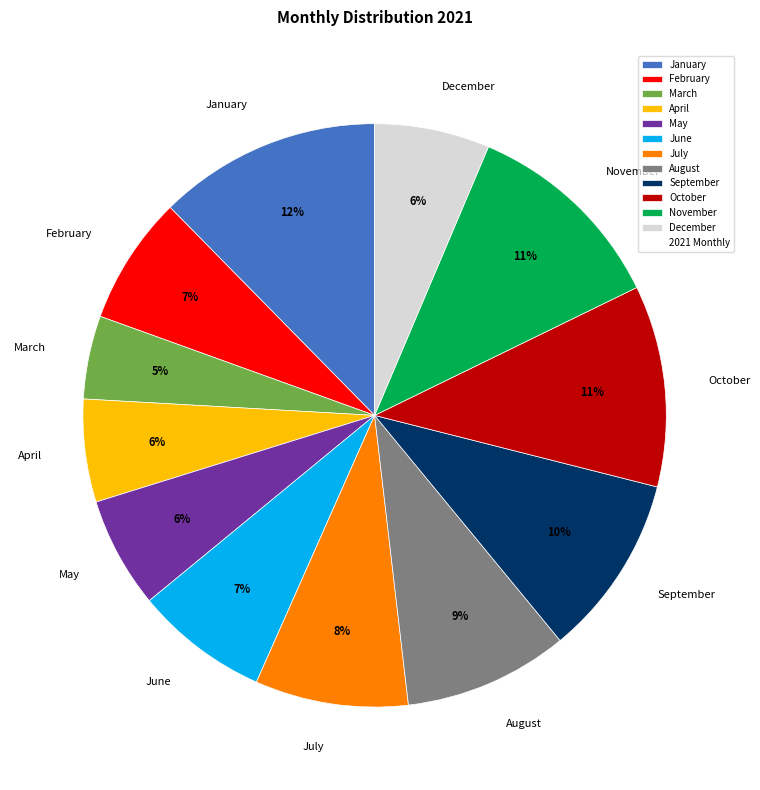

How many segments does this pie chart have?

12